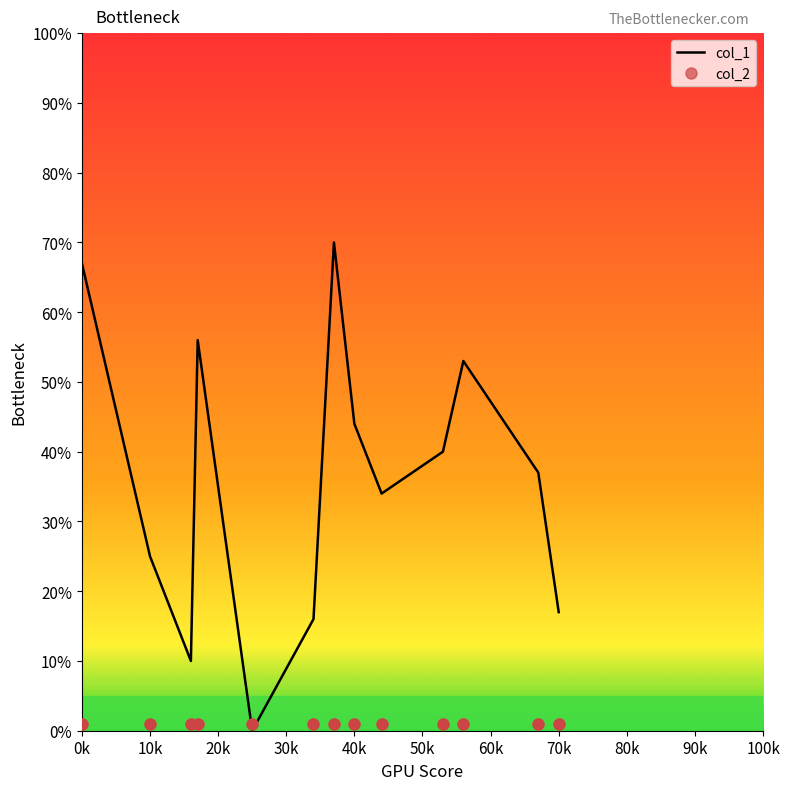

Rank the series by their average value, from highest to lowest.

col_1, col_2